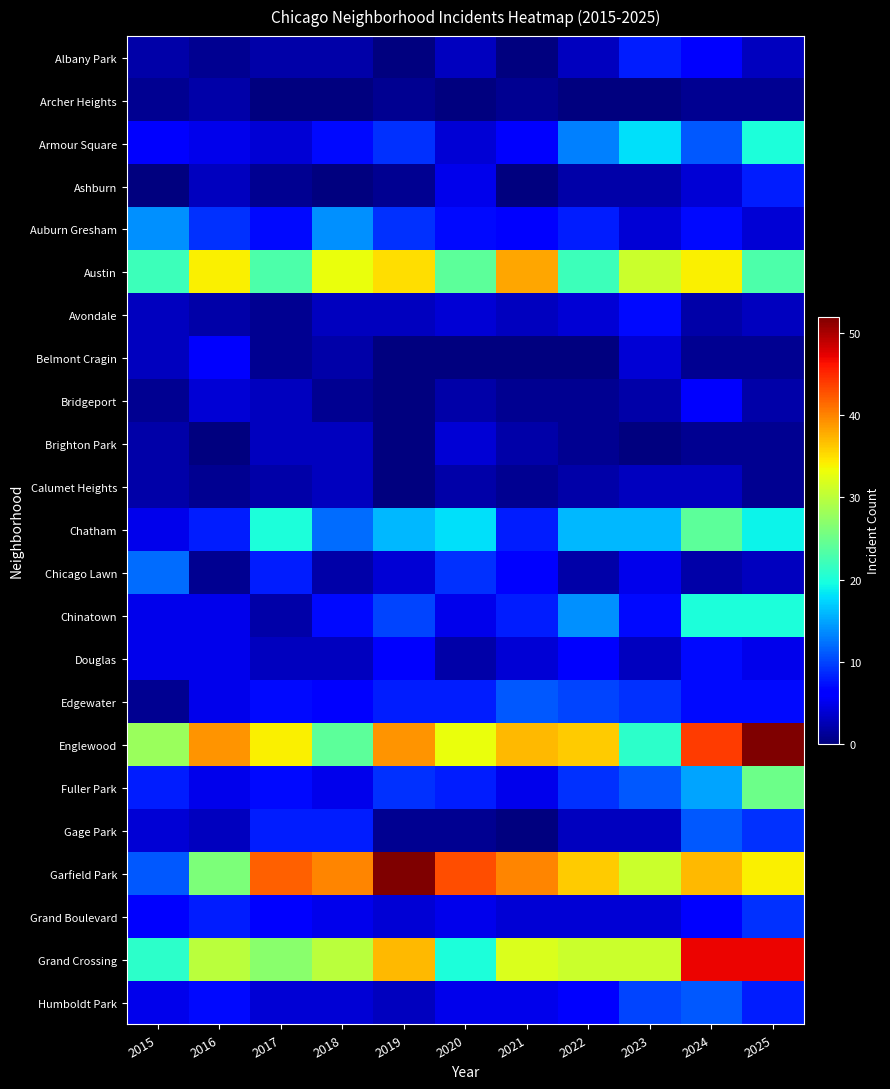

Reading left to right, list all the values displayed in this chart.

Albany Park: 2015=2	2016=1	2017=2	2018=2	2019=0	2020=3	2021=0	2022=3	2023=8	2024=6	2025=3
Archer Heights: 2015=1	2016=2	2017=0	2018=0	2019=1	2020=0	2021=1	2022=0	2023=0	2024=1	2025=1
Armour Square: 2015=6	2016=5	2017=4	2018=7	2019=9	2020=4	2021=6	2022=13	2023=18	2024=11	2025=20
Ashburn: 2015=0	2016=3	2017=1	2018=0	2019=1	2020=5	2021=0	2022=2	2023=2	2024=4	2025=8
Auburn Gresham: 2015=14	2016=9	2017=7	2018=14	2019=9	2020=7	2021=6	2022=8	2023=4	2024=7	2025=4
Austin: 2015=22	2016=34	2017=23	2018=33	2019=35	2020=24	2021=38	2022=22	2023=31	2024=34	2025=23
Avondale: 2015=3	2016=2	2017=1	2018=3	2019=3	2020=4	2021=3	2022=4	2023=7	2024=2	2025=3
Belmont Cragin: 2015=3	2016=6	2017=1	2018=2	2019=0	2020=0	2021=0	2022=0	2023=4	2024=1	2025=1
Bridgeport: 2015=1	2016=4	2017=3	2018=1	2019=0	2020=2	2021=1	2022=1	2023=2	2024=6	2025=2
Brighton Park: 2015=2	2016=0	2017=3	2018=3	2019=0	2020=4	2021=2	2022=1	2023=0	2024=1	2025=1
Calumet Heights: 2015=2	2016=1	2017=2	2018=3	2019=0	2020=2	2021=1	2022=2	2023=3	2024=3	2025=1
Chatham: 2015=5	2016=8	2017=20	2018=12	2019=16	2020=18	2021=8	2022=16	2023=16	2024=24	2025=19
Chicago Lawn: 2015=12	2016=1	2017=8	2018=2	2019=4	2020=9	2021=6	2022=2	2023=5	2024=2	2025=3
Chinatown: 2015=5	2016=5	2017=2	2018=7	2019=10	2020=5	2021=8	2022=14	2023=7	2024=20	2025=20
Douglas: 2015=5	2016=5	2017=3	2018=3	2019=6	2020=2	2021=4	2022=6	2023=3	2024=7	2025=5
Edgewater: 2015=1	2016=5	2017=7	2018=6	2019=8	2020=8	2021=11	2022=10	2023=9	2024=7	2025=7
Englewood: 2015=28	2016=39	2017=34	2018=24	2019=39	2020=33	2021=37	2022=36	2023=21	2024=44	2025=52
Fuller Park: 2015=8	2016=5	2017=7	2018=5	2019=9	2020=8	2021=5	2022=9	2023=11	2024=15	2025=25
Gage Park: 2015=4	2016=3	2017=8	2018=8	2019=1	2020=1	2021=0	2022=3	2023=3	2024=11	2025=9
Garfield Park: 2015=11	2016=26	2017=42	2018=40	2019=52	2020=43	2021=40	2022=36	2023=31	2024=37	2025=34
Grand Boulevard: 2015=6	2016=8	2017=6	2018=5	2019=4	2020=5	2021=4	2022=4	2023=4	2024=6	2025=9
Grand Crossing: 2015=21	2016=30	2017=27	2018=30	2019=37	2020=20	2021=32	2022=31	2023=31	2024=47	2025=47
Humboldt Park: 2015=5	2016=7	2017=4	2018=4	2019=3	2020=5	2021=5	2022=6	2023=10	2024=11	2025=8